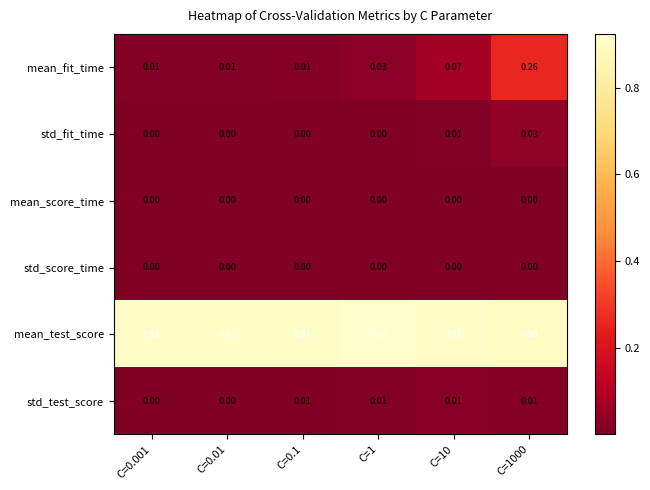

Which series has the largest total across all categories?

mean_test_score